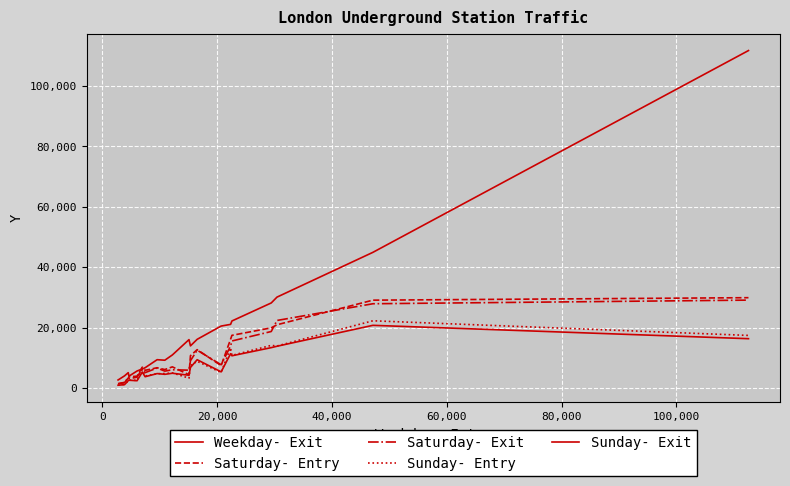

How many categories are shown in the chart?

20